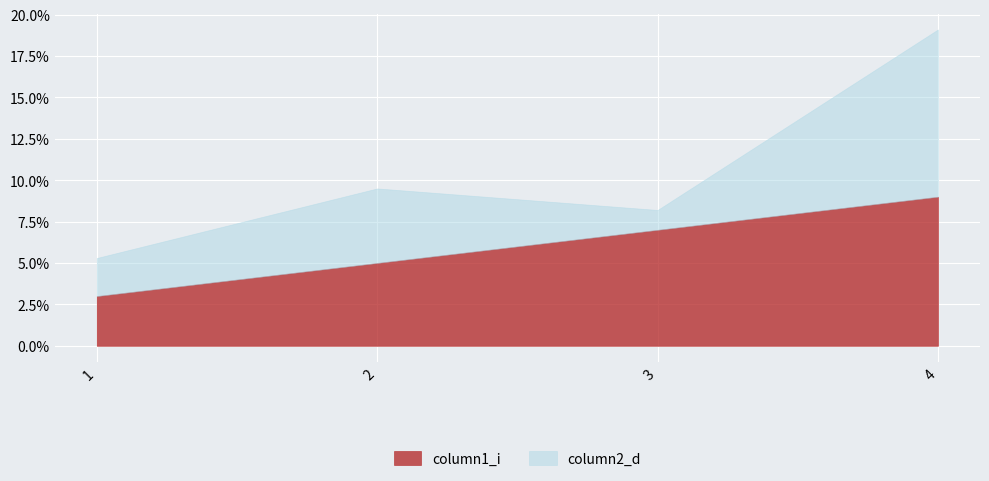

Reading right to left, list all the values displayed in this chart.

column1_i: 4=9.0	3=7.0	2=5.0	1=3.0
column2_d: 4=10.1	3=1.2	2=4.5	1=2.3